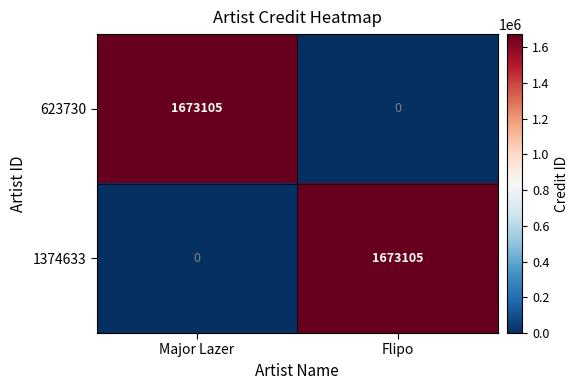

Reading right to left, what are all the values shown in this chart?

623730: Flipo=0	Major Lazer=1673105
1374633: Flipo=1673105	Major Lazer=0